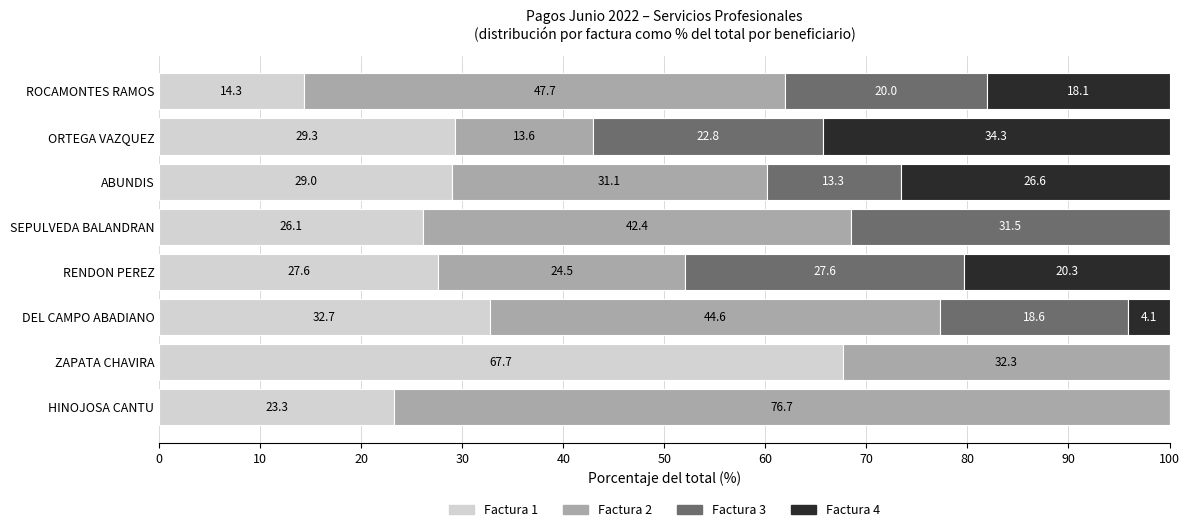

The value of Factura 1 at RENDON PEREZ is 18.5. True or false?

False